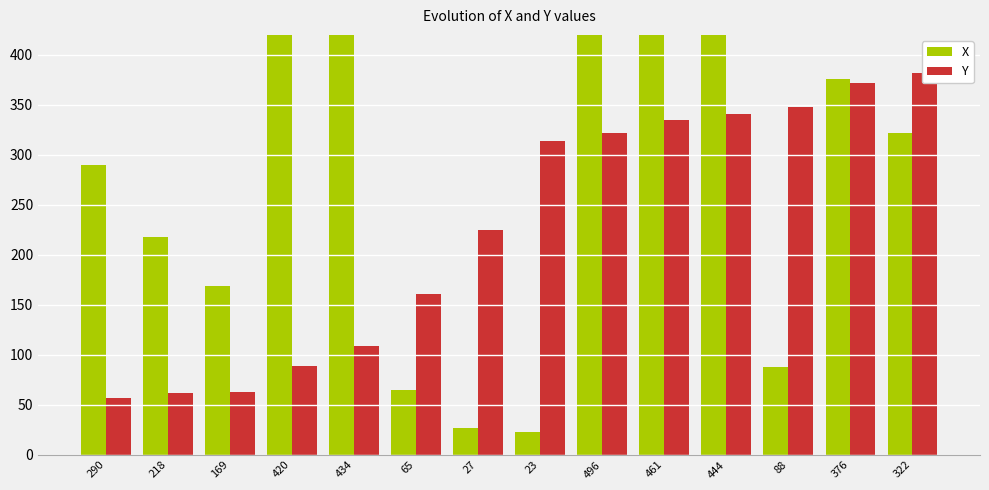

At which label does Y first exceed 314?

496